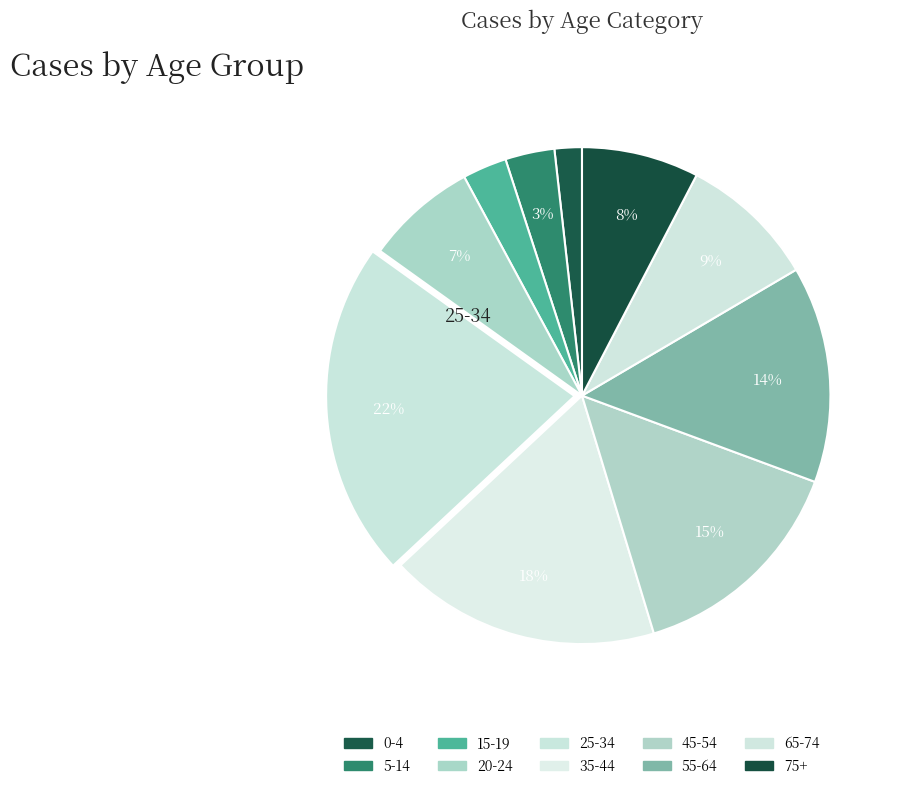

Is there a majority slice in this chart?

No